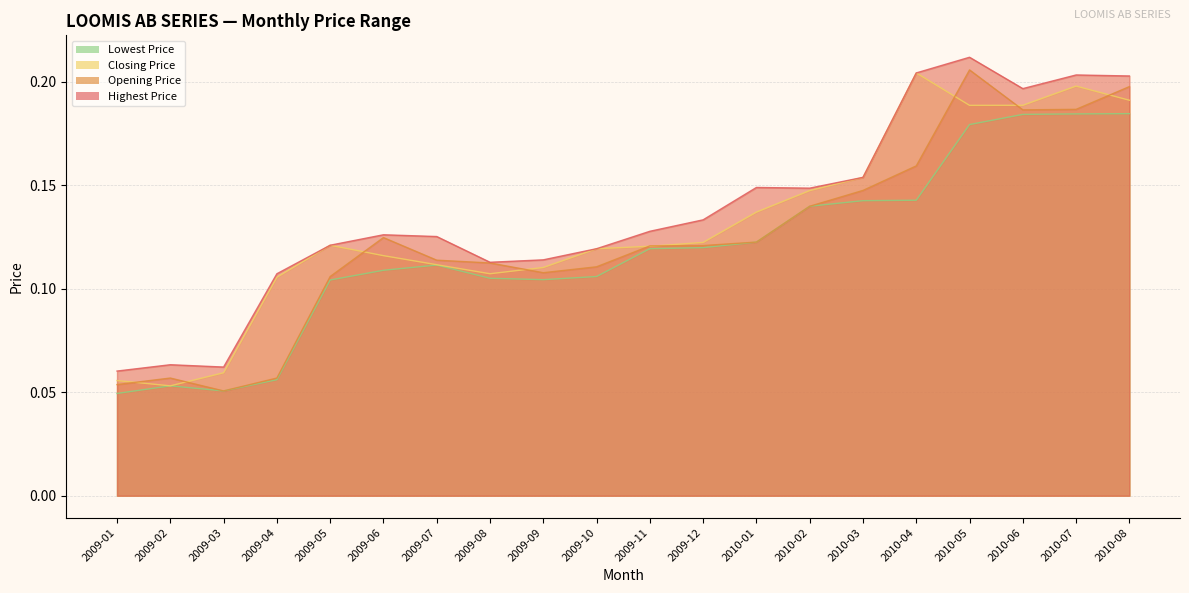

Rank the series at 2009-02 from lowest to highest value.

Closing Price, Lowest Price, Opening Price, Highest Price